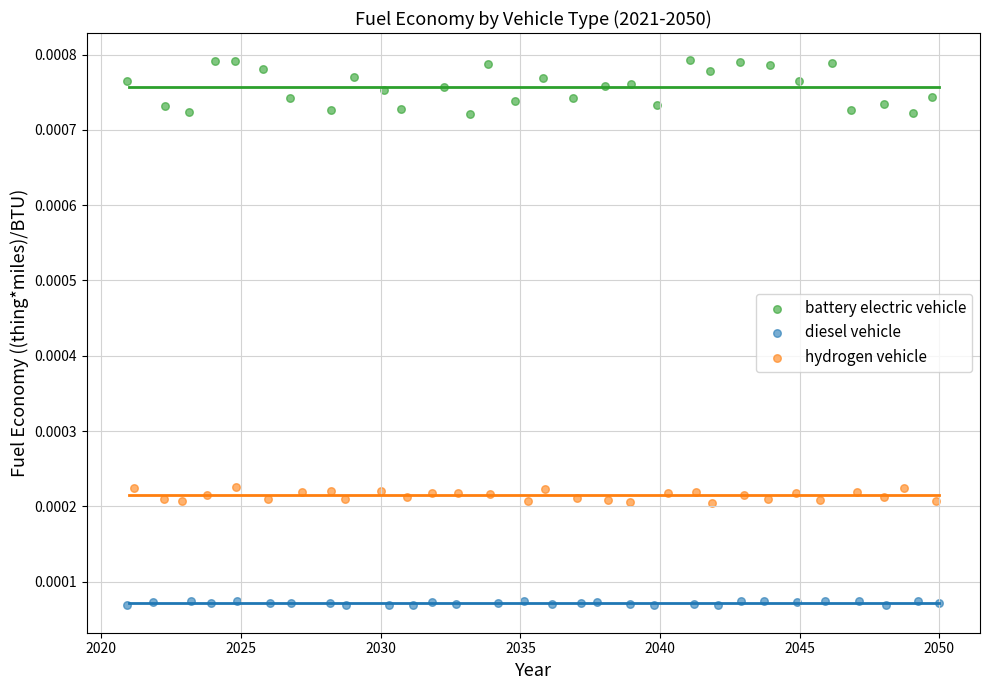

Which series reaches the minimum Y coordinate?

diesel vehicle